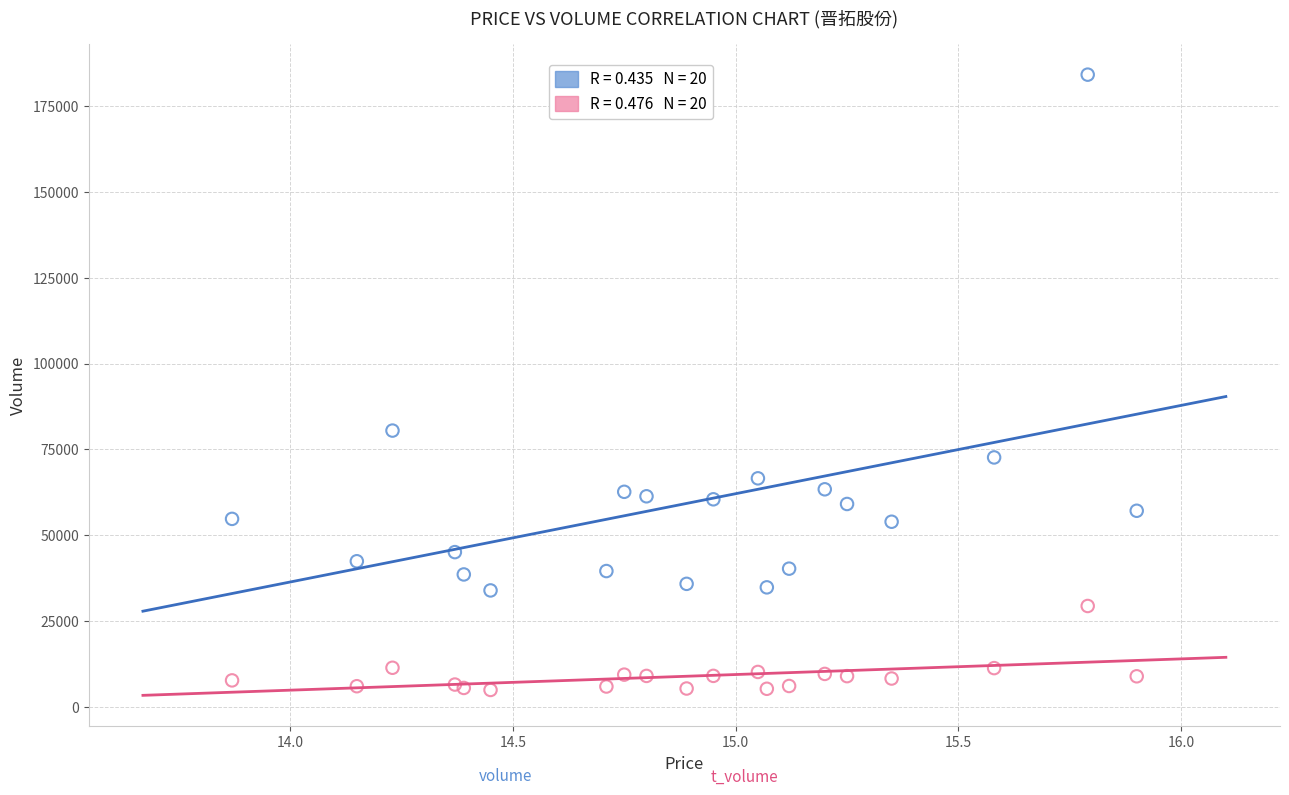

Across all series, what Y value is closest to 94565?

80497